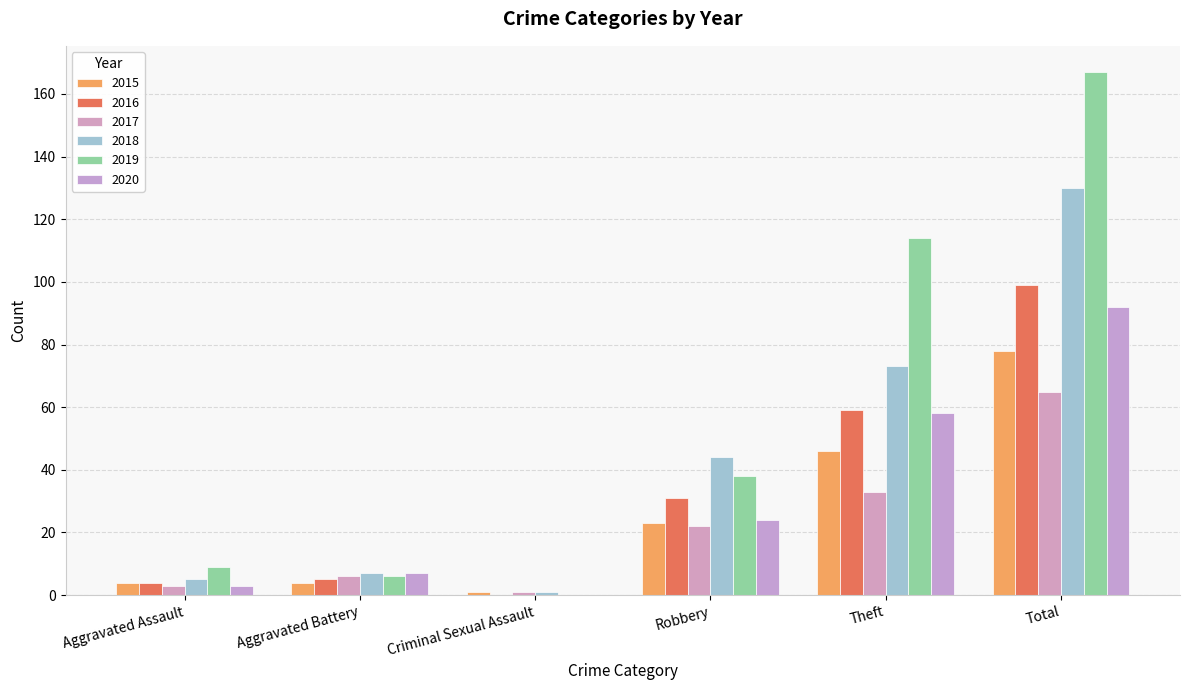

How many distinct data groups are displayed?

6